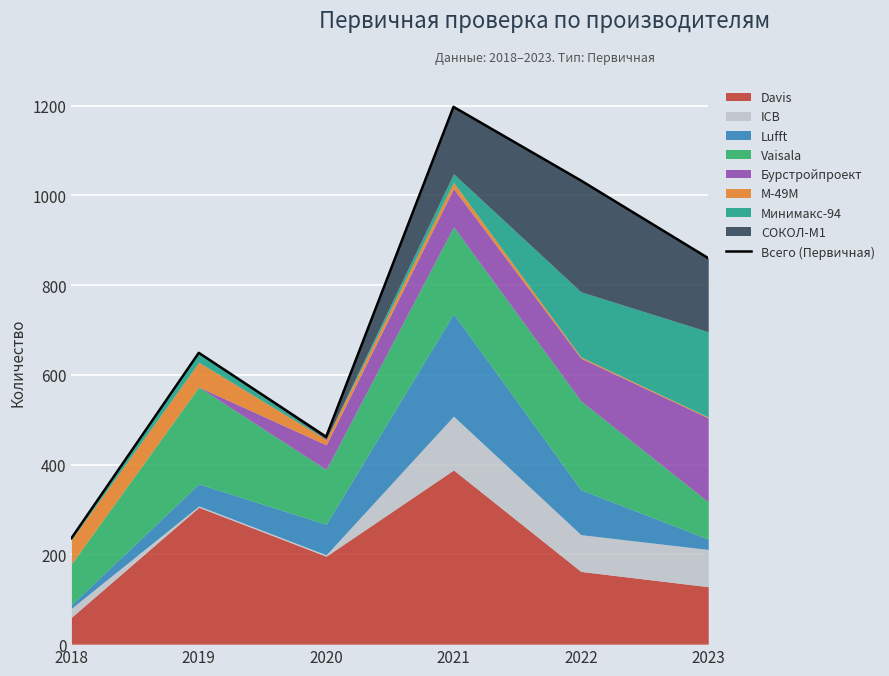

At which category does the chart reach its peak across all series?

2021